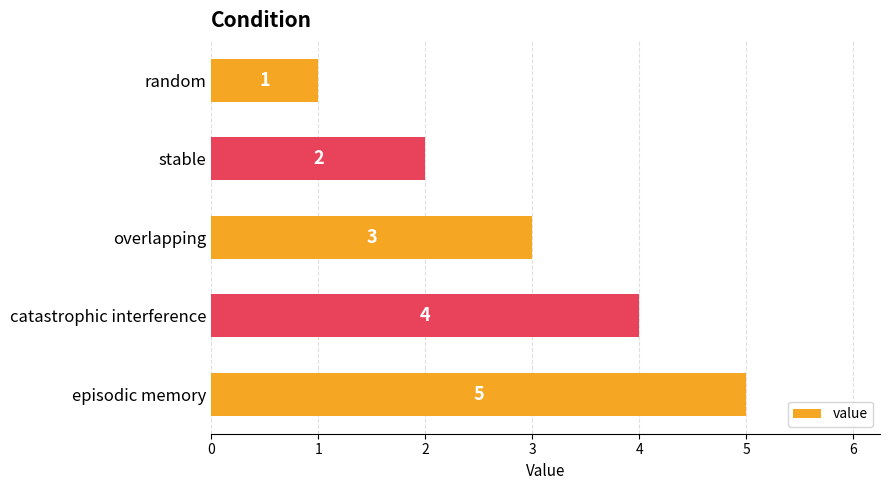

How many data points are less than 3?

2